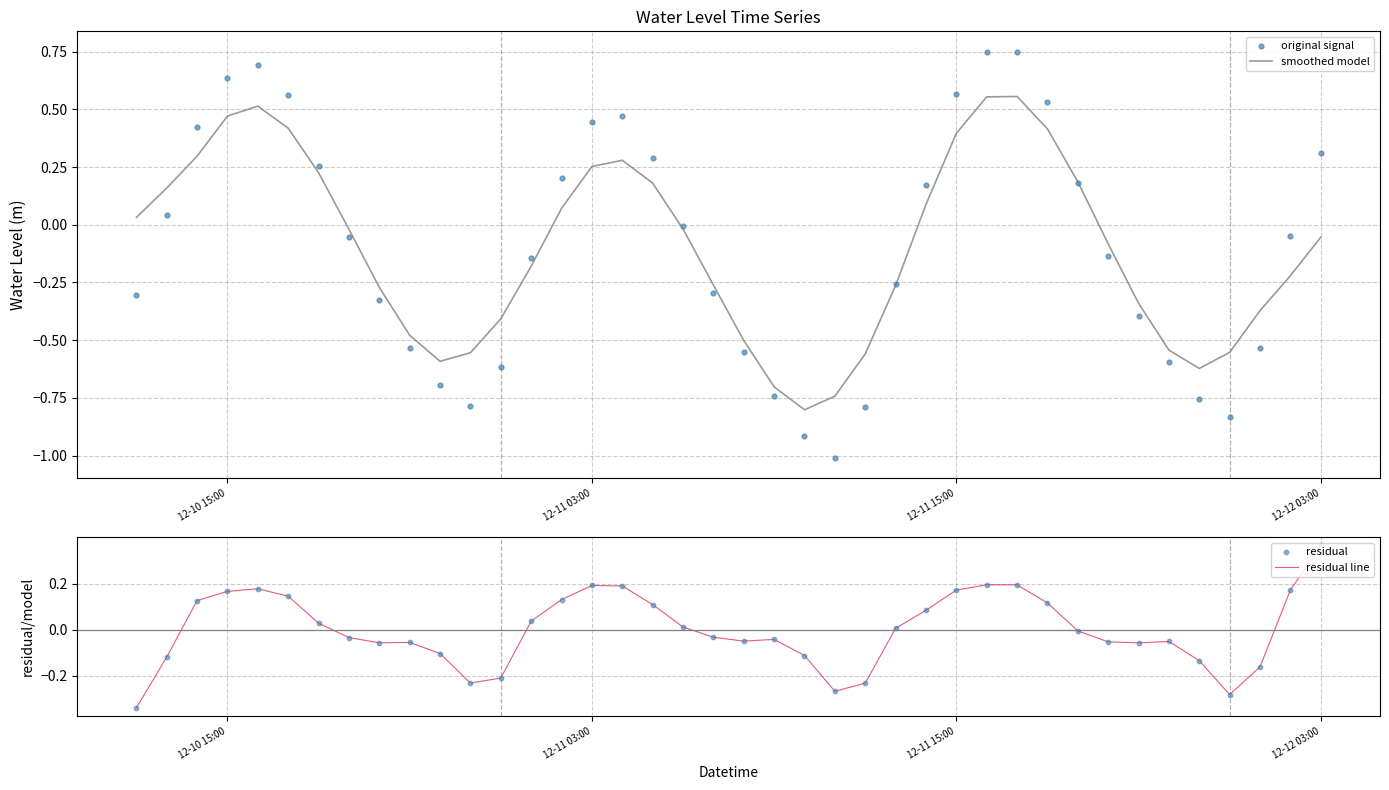

Which series contains the highest Y value?

original signal